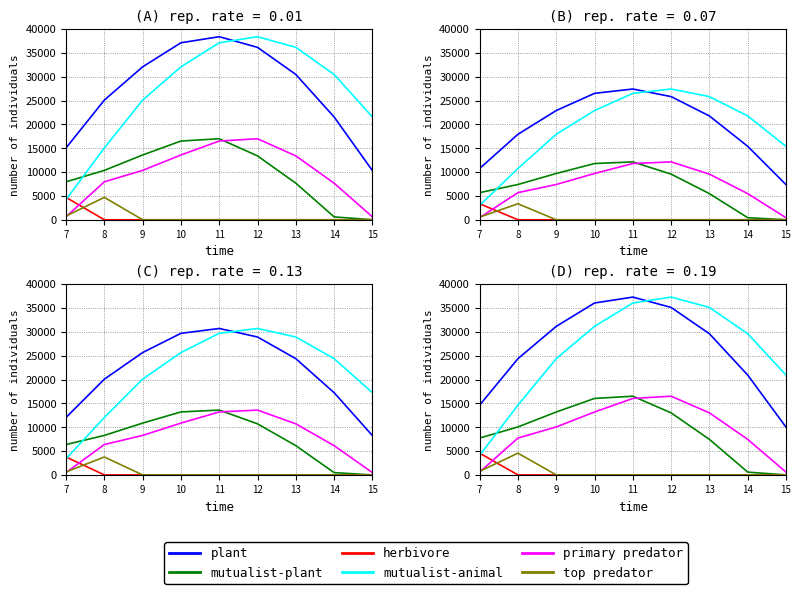

What is the minimum value for plant?

10014.4